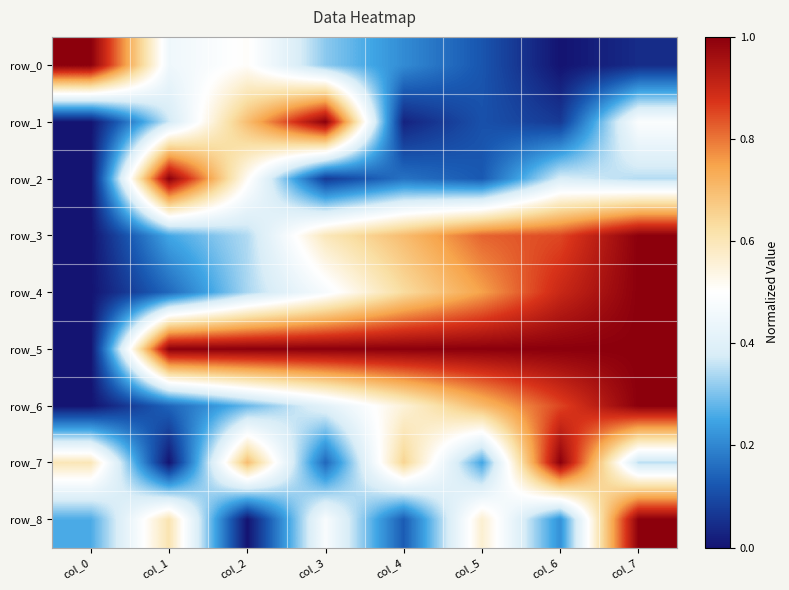

Reading left to right, list all the values displayed in this chart.

row_0: col_0=1.0	col_1=0.4	col_2=0.5	col_3=0.3	col_4=0.2	col_5=0.1	col_6=0.0	col_7=0.0
row_1: col_0=0.0	col_1=0.4	col_2=0.7	col_3=1.0	col_4=0.0	col_5=0.1	col_6=0.1	col_7=0.5
row_2: col_0=0.0	col_1=1.0	col_2=0.5	col_3=0.1	col_4=0.2	col_5=0.1	col_6=0.4	col_7=0.3
row_3: col_0=0.0	col_1=0.3	col_2=0.3	col_3=0.6	col_4=0.7	col_5=0.8	col_6=0.9	col_7=1.0
row_4: col_0=0.0	col_1=0.2	col_2=0.3	col_3=0.5	col_4=0.6	col_5=0.8	col_6=0.9	col_7=1.0
row_5: col_0=0.0	col_1=1.0	col_2=1.0	col_3=1.0	col_4=1.0	col_5=1.0	col_6=1.0	col_7=1.0
row_6: col_0=0.0	col_1=0.1	col_2=0.3	col_3=0.4	col_4=0.6	col_5=0.7	col_6=0.9	col_7=1.0
row_7: col_0=0.6	col_1=0.0	col_2=0.7	col_3=0.2	col_4=0.7	col_5=0.2	col_6=1.0	col_7=0.4
row_8: col_0=0.3	col_1=0.6	col_2=0.0	col_3=0.5	col_4=0.1	col_5=0.6	col_6=0.2	col_7=1.0